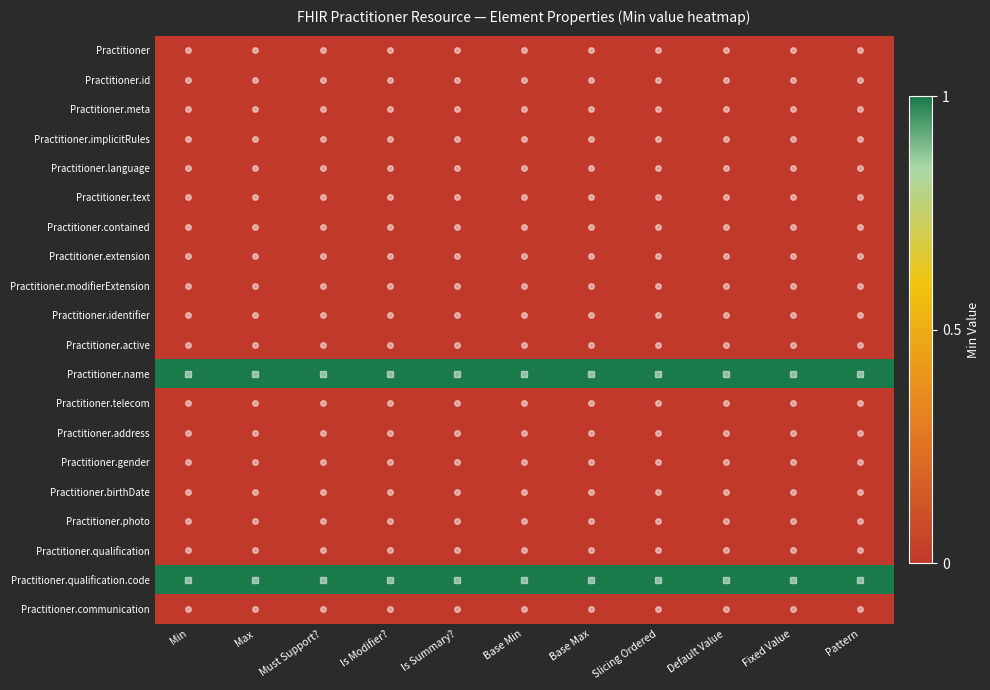

How many categories are shown in the chart?

11